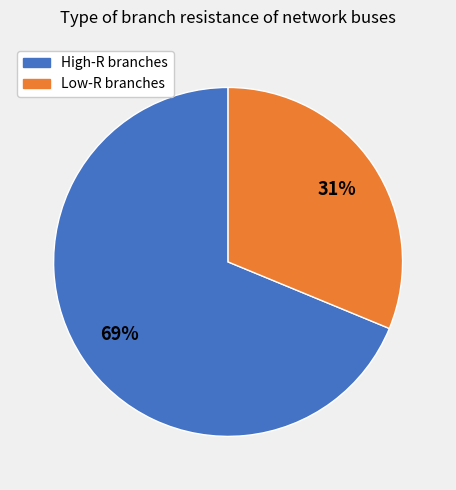

To the nearest percent, what is the average slice percentage?

50%